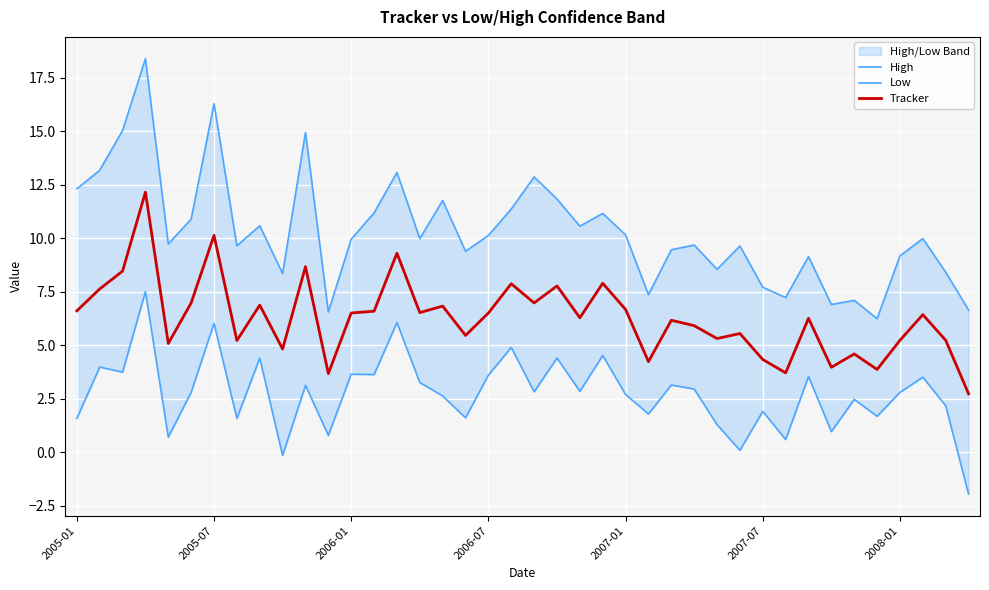

Which series has the widest spread of values?

High